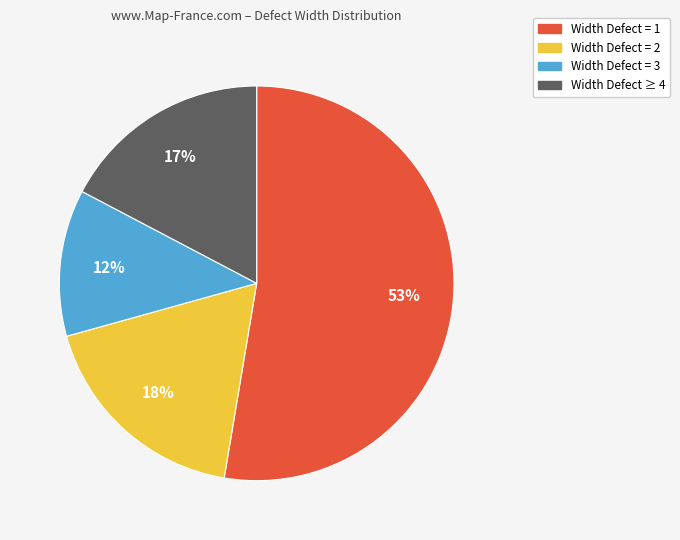

Is there any slice that represents more than half of the pie?

Yes